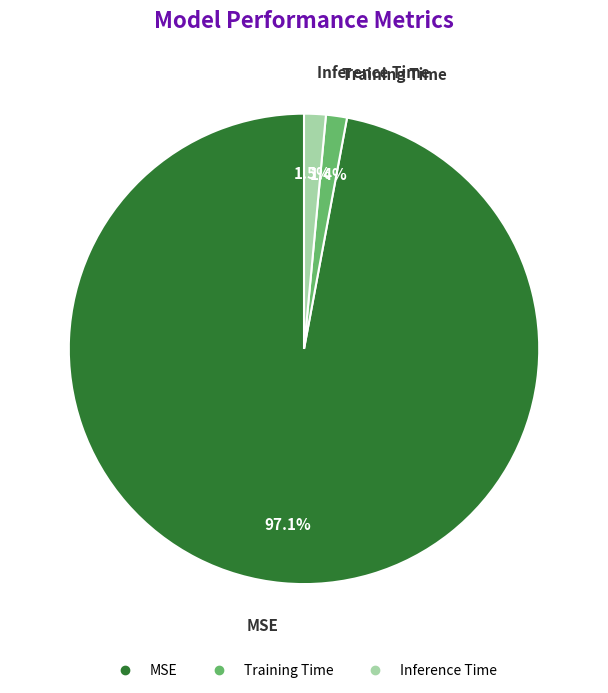

To the nearest percent, what is the difference between the largest and smallest slice percentages?

96%